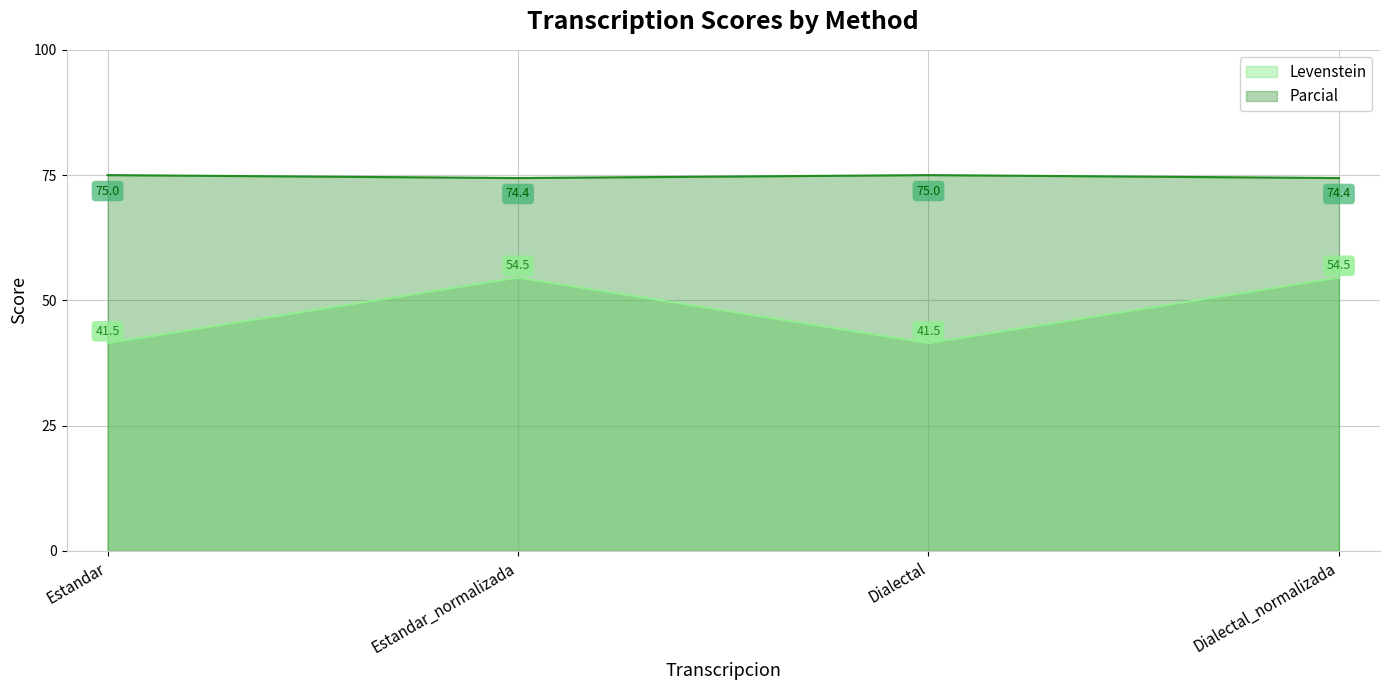

Does the chart display data point markers on the line(s)?

No